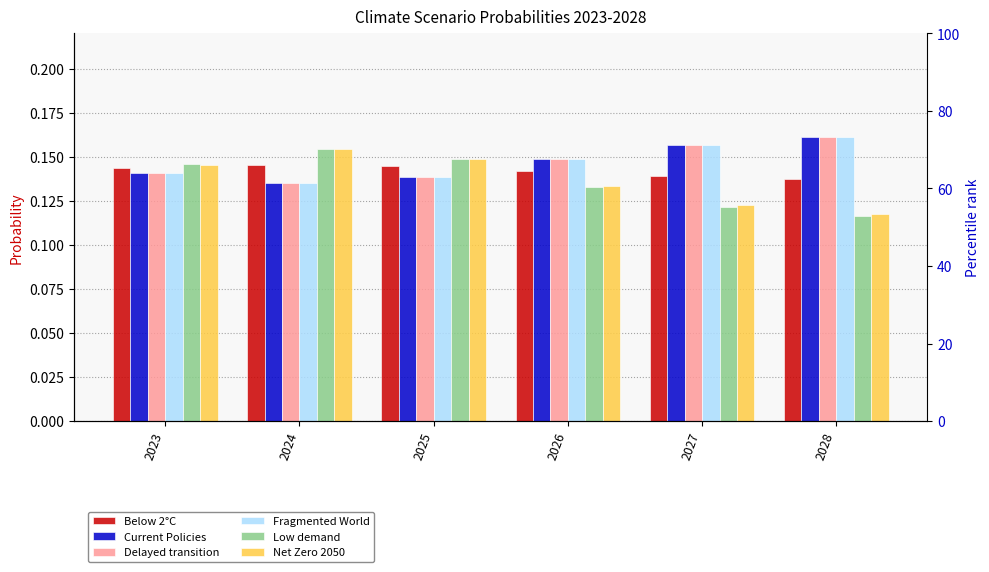

What is the total value across all series at 2023?

0.9